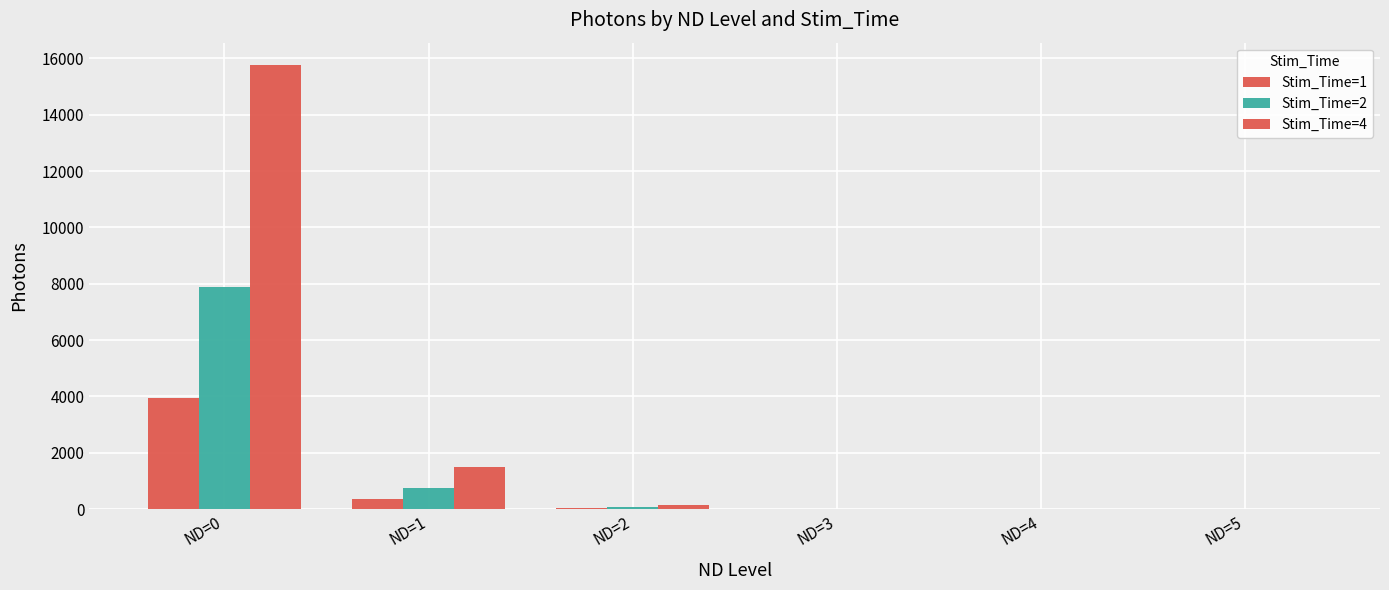

Count the number of categories in the chart.

6